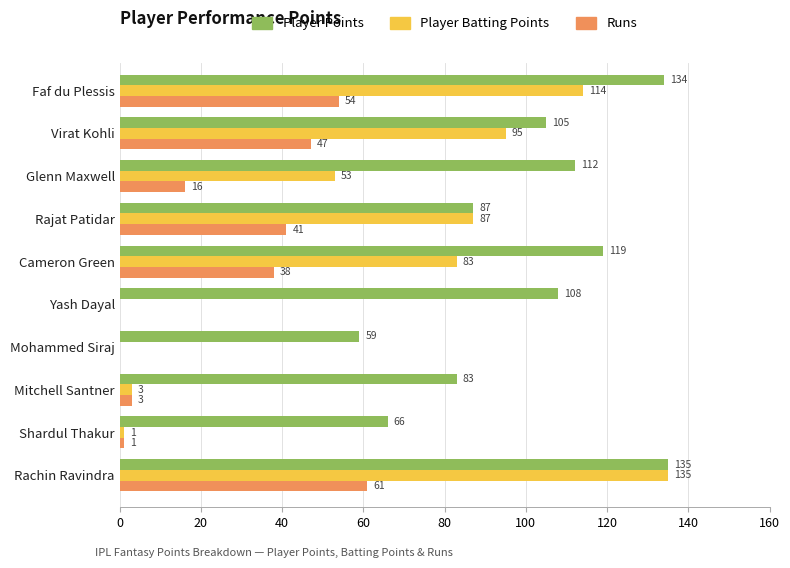

What is the total value across all series at Shardul Thakur?

68